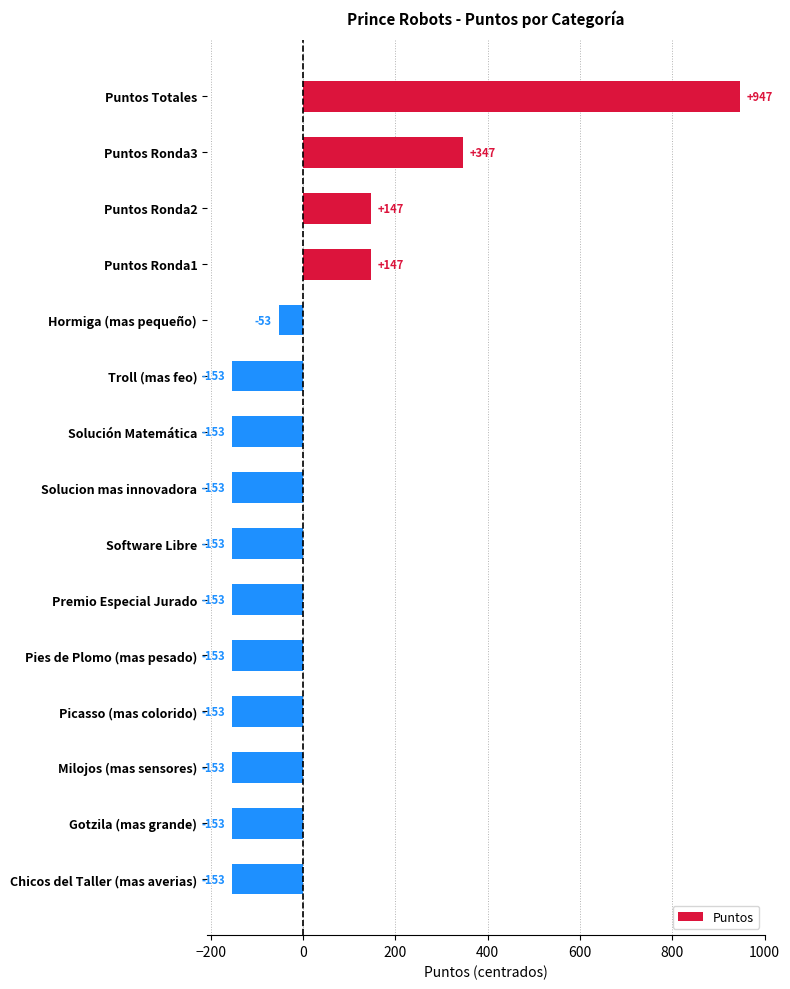

What is the smallest value displayed?

-153.3